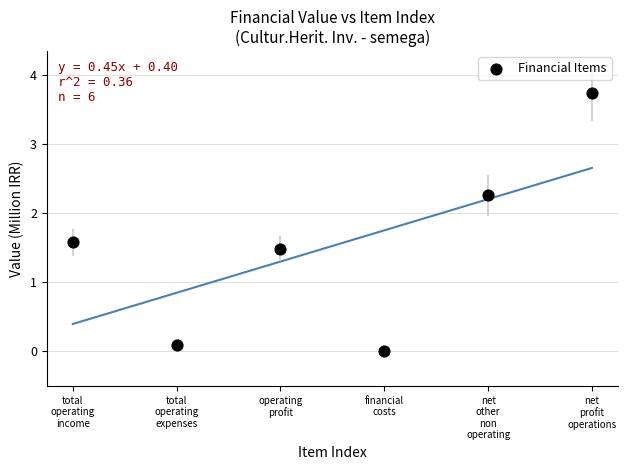

What is the range of Y values (max minus min)?

3.7